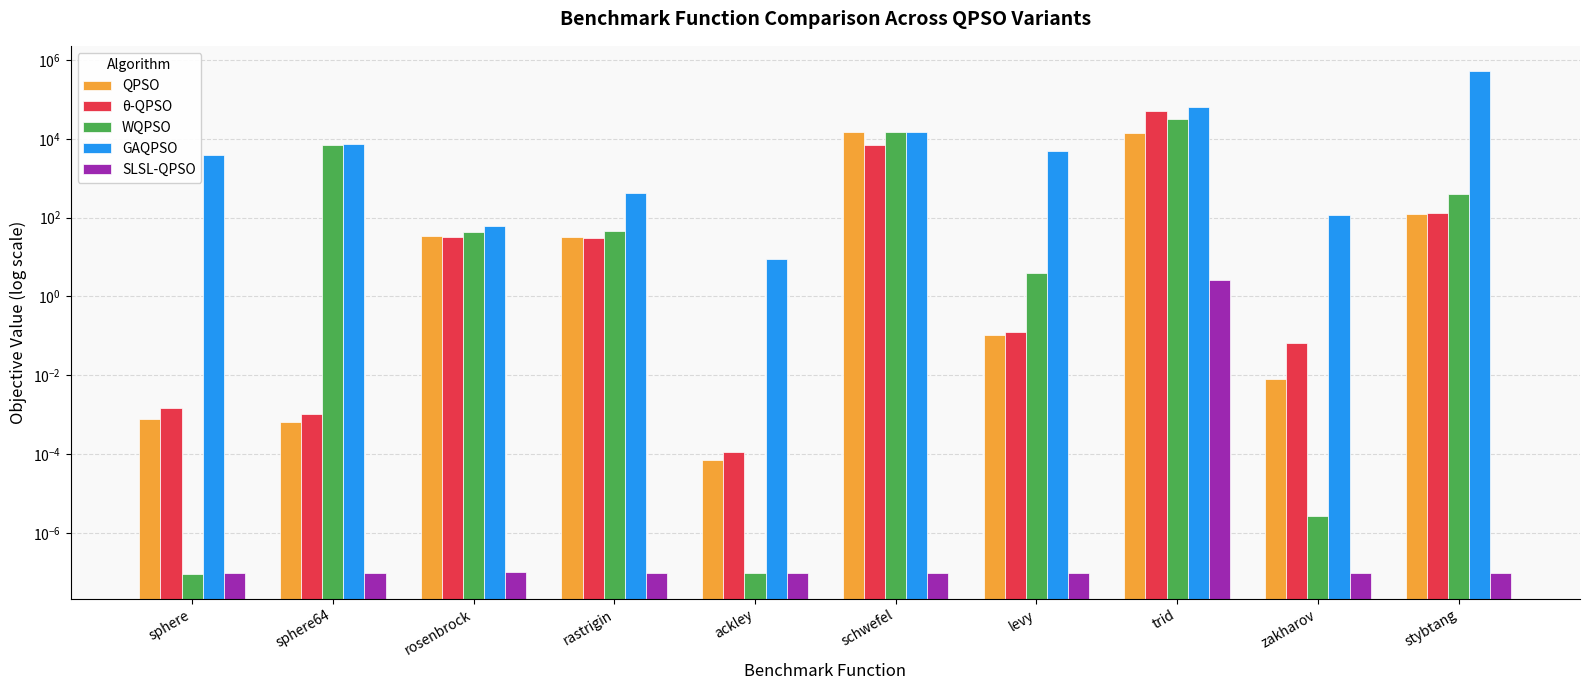

What is the value of the GAQPSO bar at the 3rd from the left?

62.8